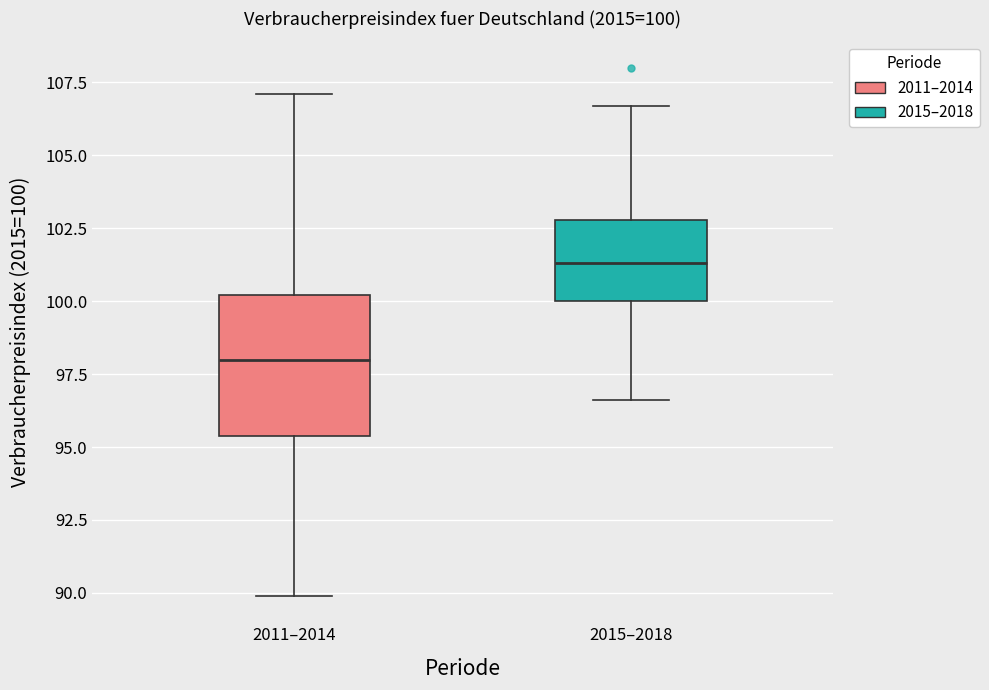

Which box is the tallest, from its lower edge to its upper edge?

2011–2014